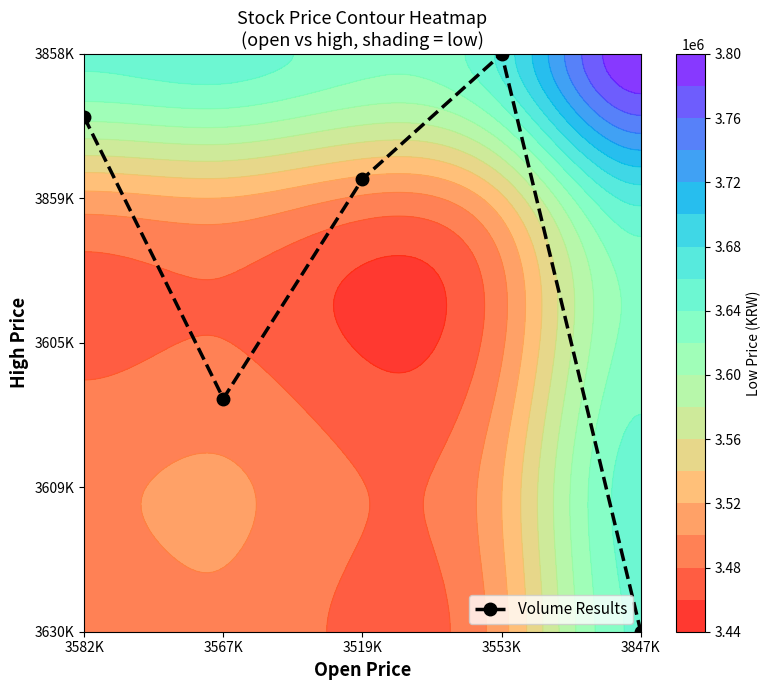

Is it true that the value at 3582K is 3.6?

True